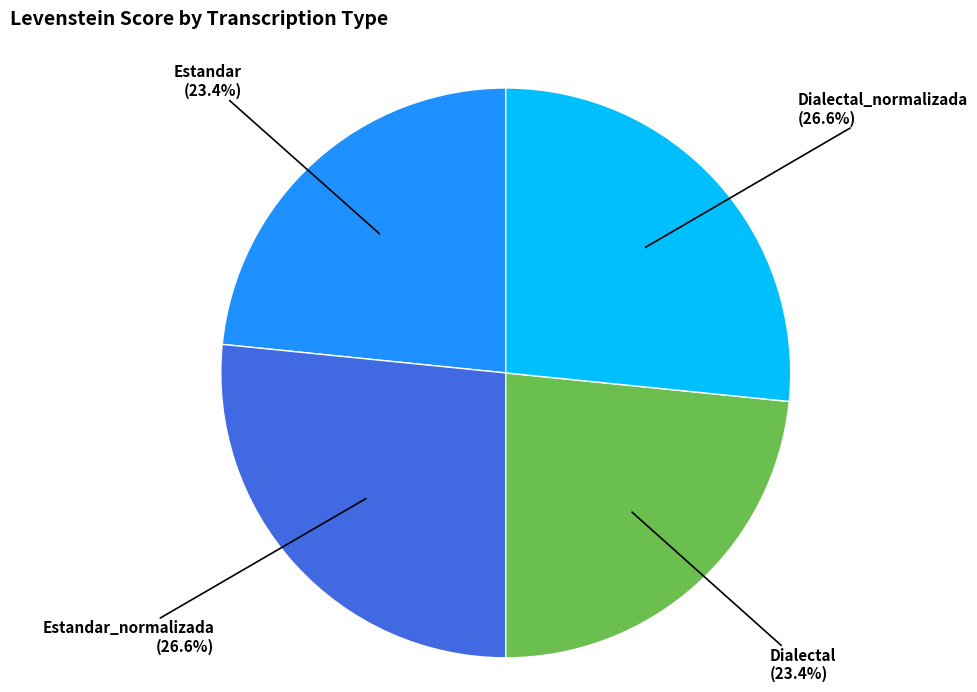

Is there any slice that represents more than half of the pie?

No